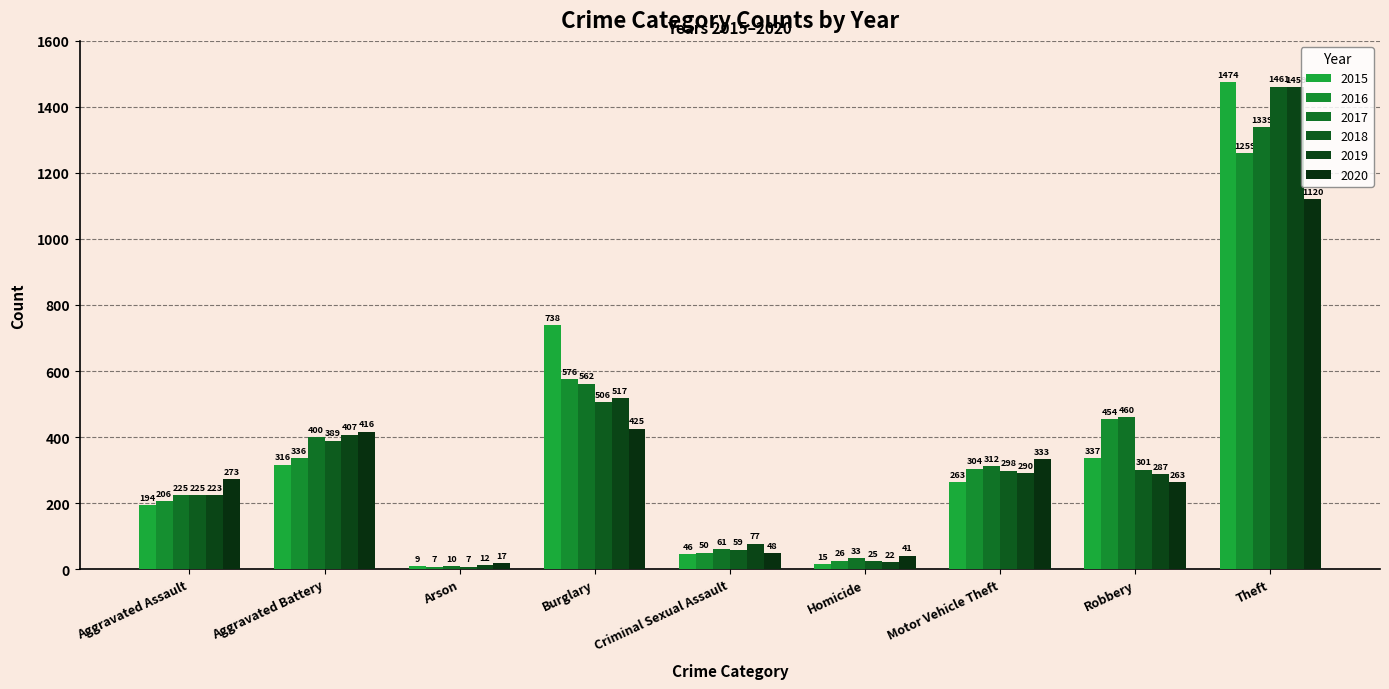

What is the difference between the 2018 values at Homicide and Theft?

1436